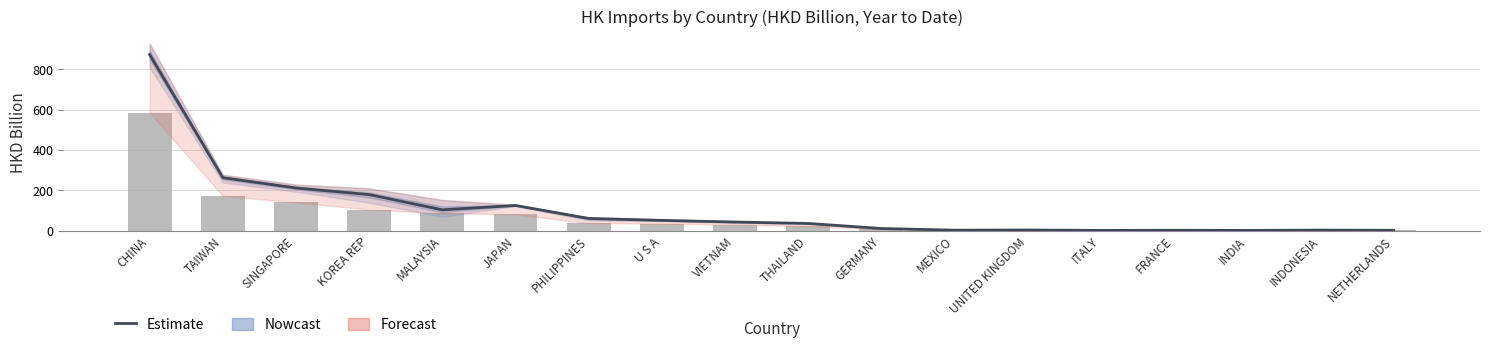

What is the change in value from MEXICO to FRANCE?

-0.4